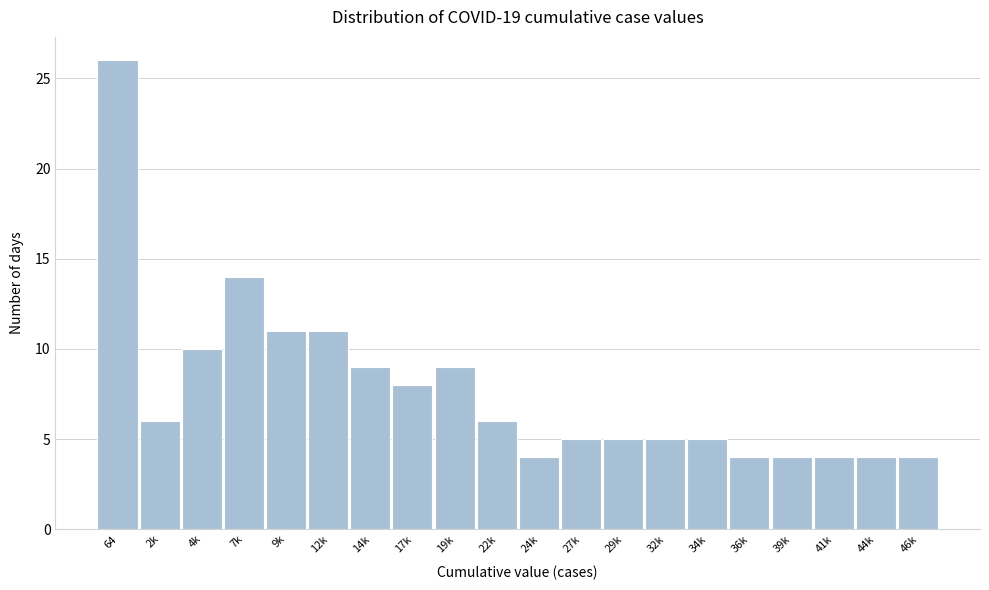

Reading left to right, list all the values displayed in this chart.

64=26	2k=6	4k=10	7k=14	9k=11	12k=11	14k=9	17k=8	19k=9	22k=6	24k=4	27k=5	29k=5	32k=5	34k=5	36k=4	39k=4	41k=4	44k=4	46k=4